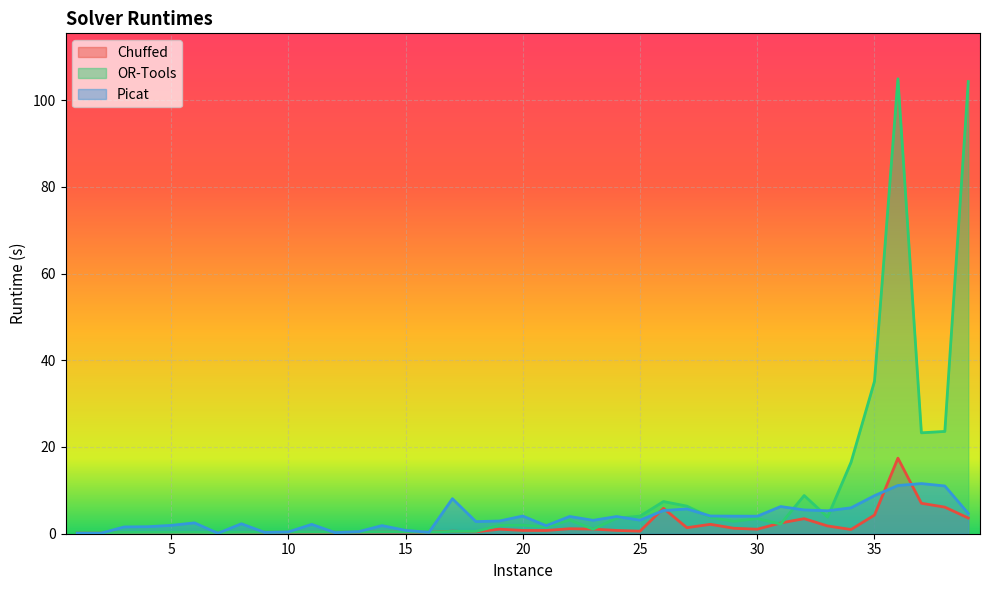

True or false: Chuffed and Picat cross at least once.

True